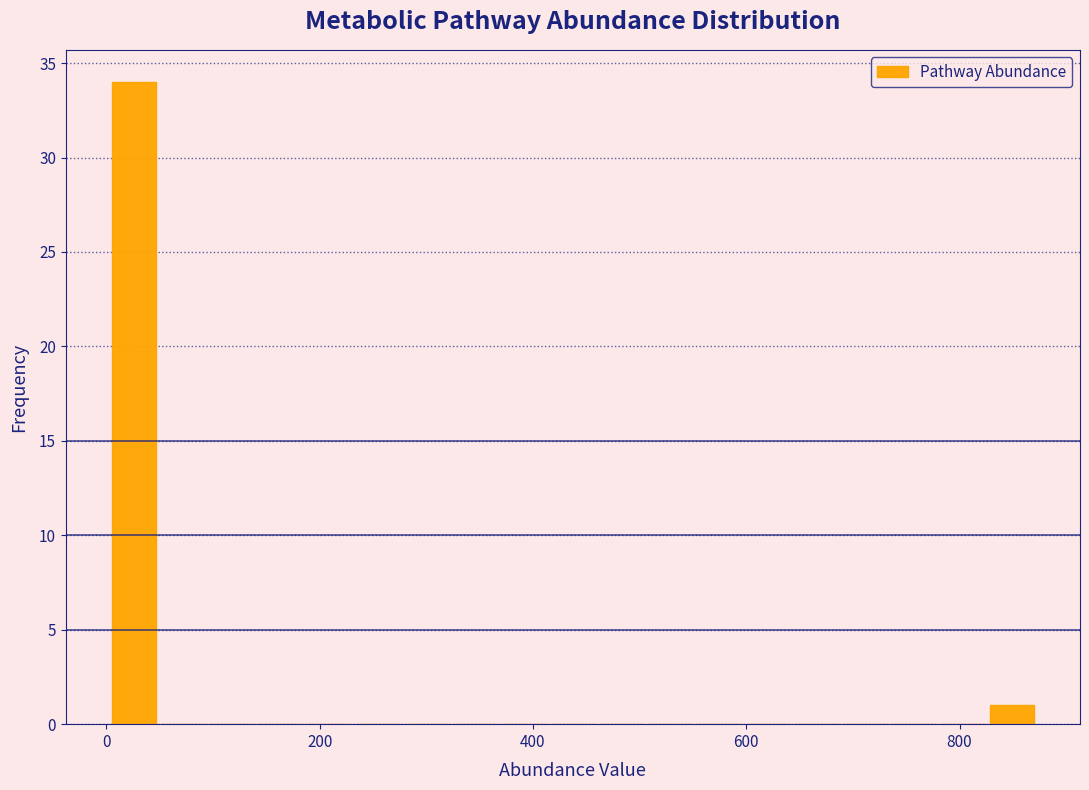

Around what value on the x-axis is the tallest bar? Give the approximate position of its centre, as read against the axis.

20